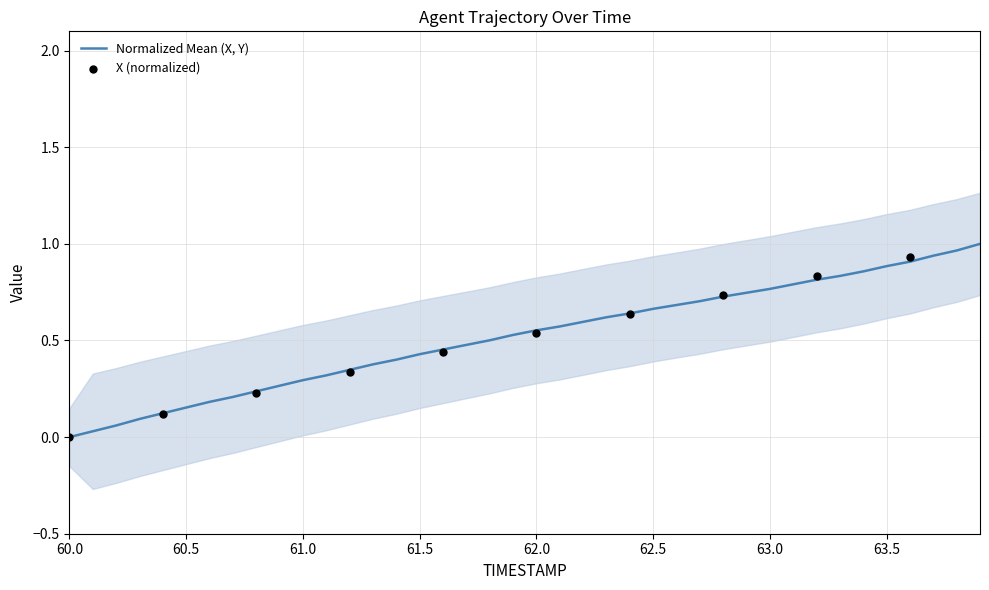

Between 61.7 and 61.0, which is larger?

61.7